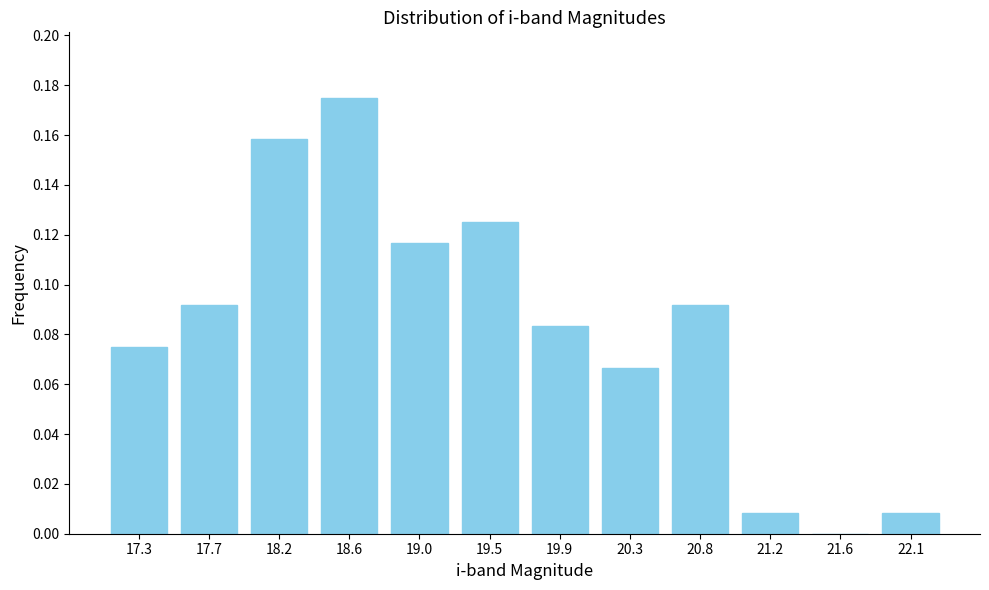

True or false: the data shows 0.0 at 22.1.

True